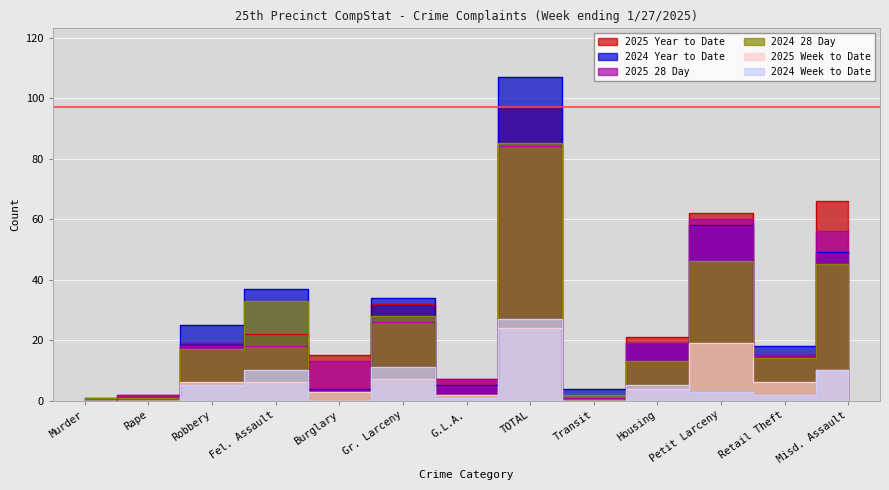

Reading left to right, what are all the values shown in this chart?

2025 Year to Date: Murder=0	Rape=2	Robbery=19	Fel. Assault=22	Burglary=15	Gr. Larceny=32	G.L.A.=7	TOTAL=97	Transit=1	Housing=21	Petit Larceny=62	Retail Theft=15	Misd. Assault=66
2024 Year to Date: Murder=1	Rape=1	Robbery=25	Fel. Assault=37	Burglary=4	Gr. Larceny=34	G.L.A.=5	TOTAL=107	Transit=4	Housing=19	Petit Larceny=58	Retail Theft=18	Misd. Assault=49
2025 28 Day: Murder=0	Rape=2	Robbery=18	Fel. Assault=18	Burglary=13	Gr. Larceny=26	G.L.A.=7	TOTAL=84	Transit=1	Housing=19	Petit Larceny=60	Retail Theft=15	Misd. Assault=56
2024 28 Day: Murder=1	Rape=1	Robbery=17	Fel. Assault=33	Burglary=3	Gr. Larceny=28	G.L.A.=2	TOTAL=85	Transit=2	Housing=13	Petit Larceny=46	Retail Theft=14	Misd. Assault=45
2025 Week to Date: Murder=0	Rape=0	Robbery=6	Fel. Assault=6	Burglary=3	Gr. Larceny=7	G.L.A.=2	TOTAL=24	Transit=0	Housing=4	Petit Larceny=19	Retail Theft=6	Misd. Assault=10
2024 Week to Date: Murder=0	Rape=0	Robbery=5	Fel. Assault=10	Burglary=0	Gr. Larceny=11	G.L.A.=1	TOTAL=27	Transit=0	Housing=5	Petit Larceny=3	Retail Theft=2	Misd. Assault=10